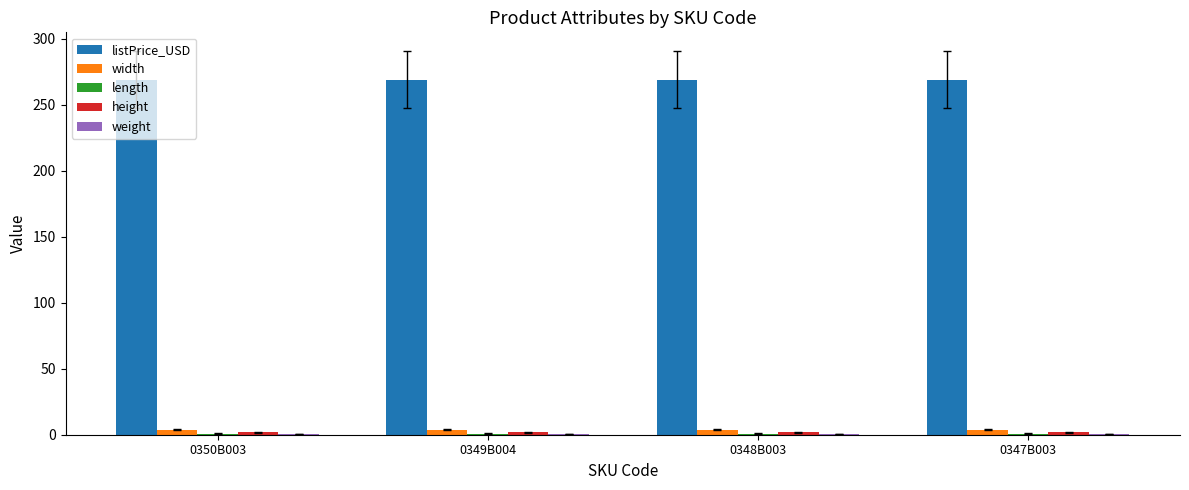

What is the total value across all series at 0349B004?

275.7